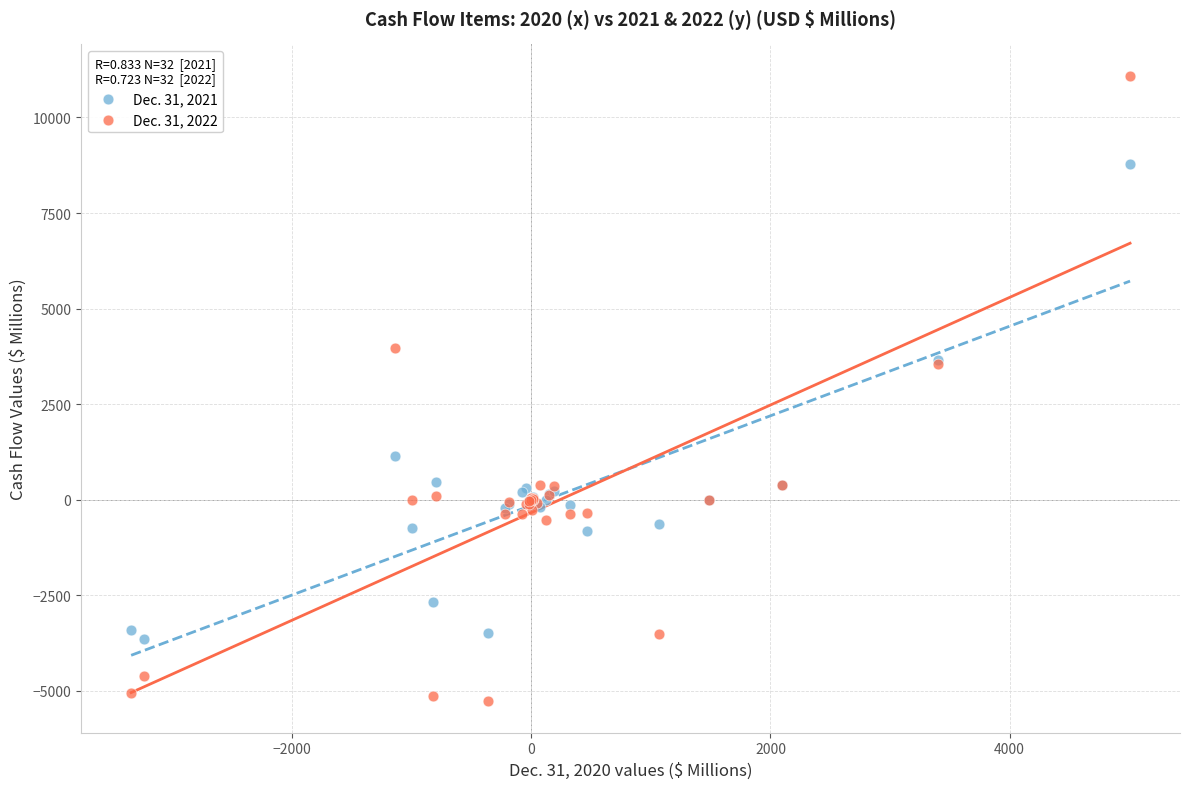

What is the X range (max minus min) for the scatter plot?

8356